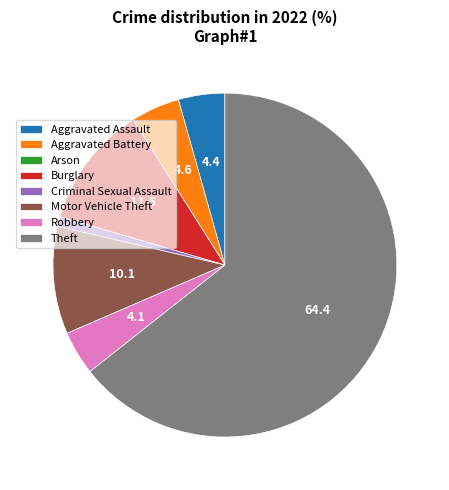

Which has a higher value, Burglary or Criminal Sexual Assault?

Burglary